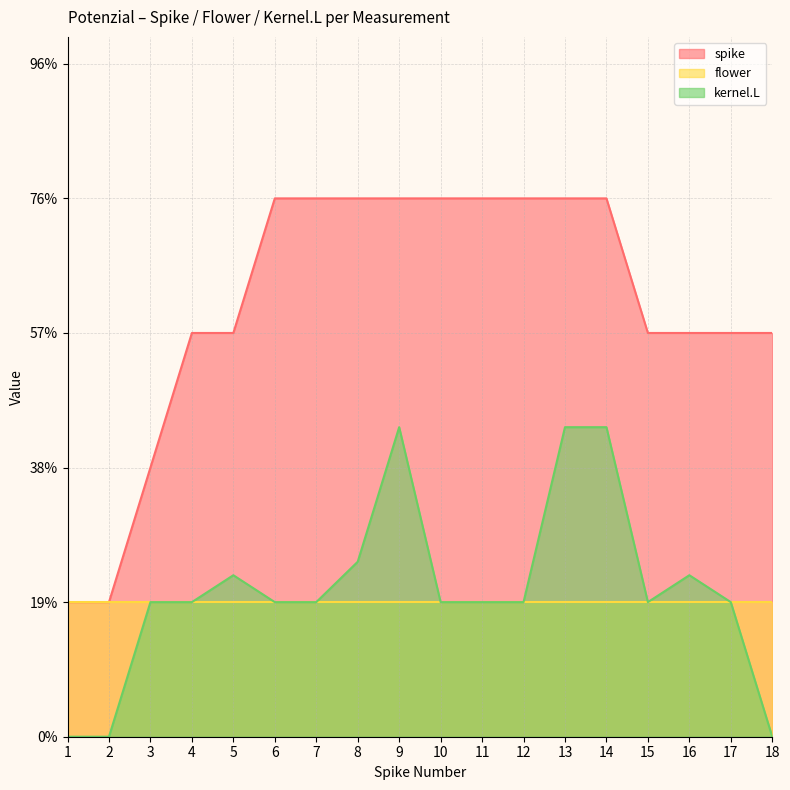

Rank the series by their maximum value, from highest to lowest.

spike, kernel.L, flower